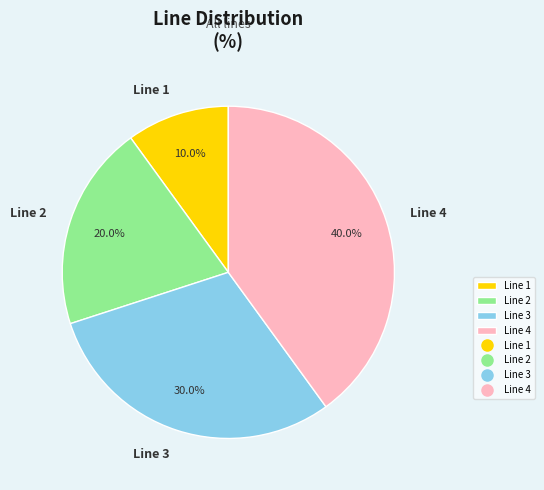

Between Line 2 and Line 1, which is larger?

Line 2